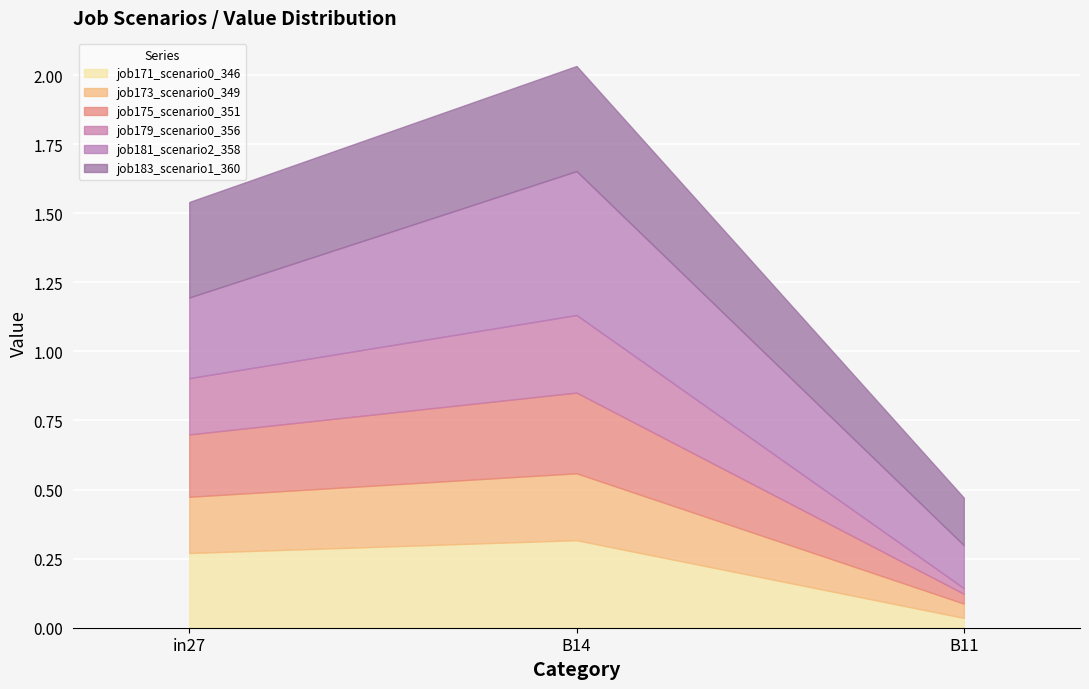

Which series has the widest spread of values?

job181_scenario2_358